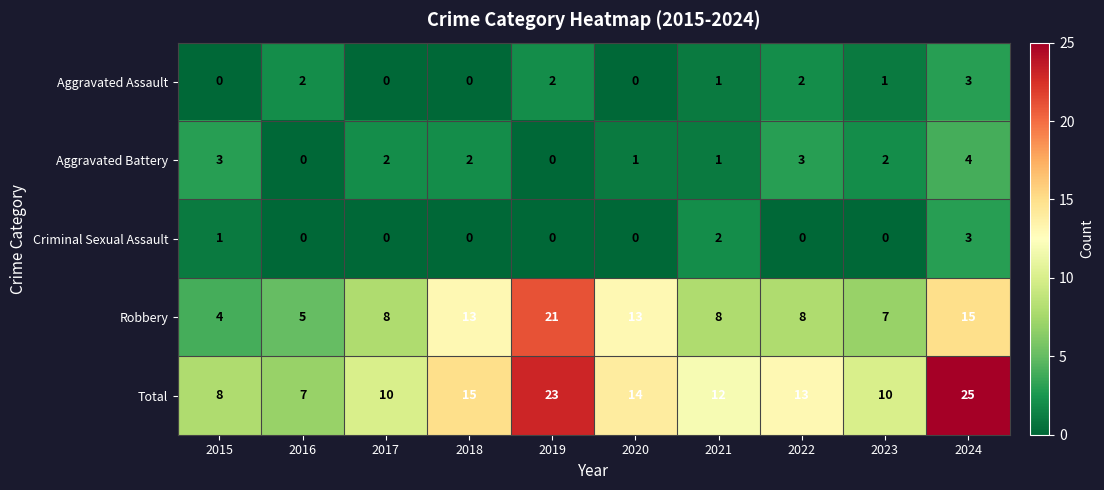

What is the total value across all series at 2015?

16